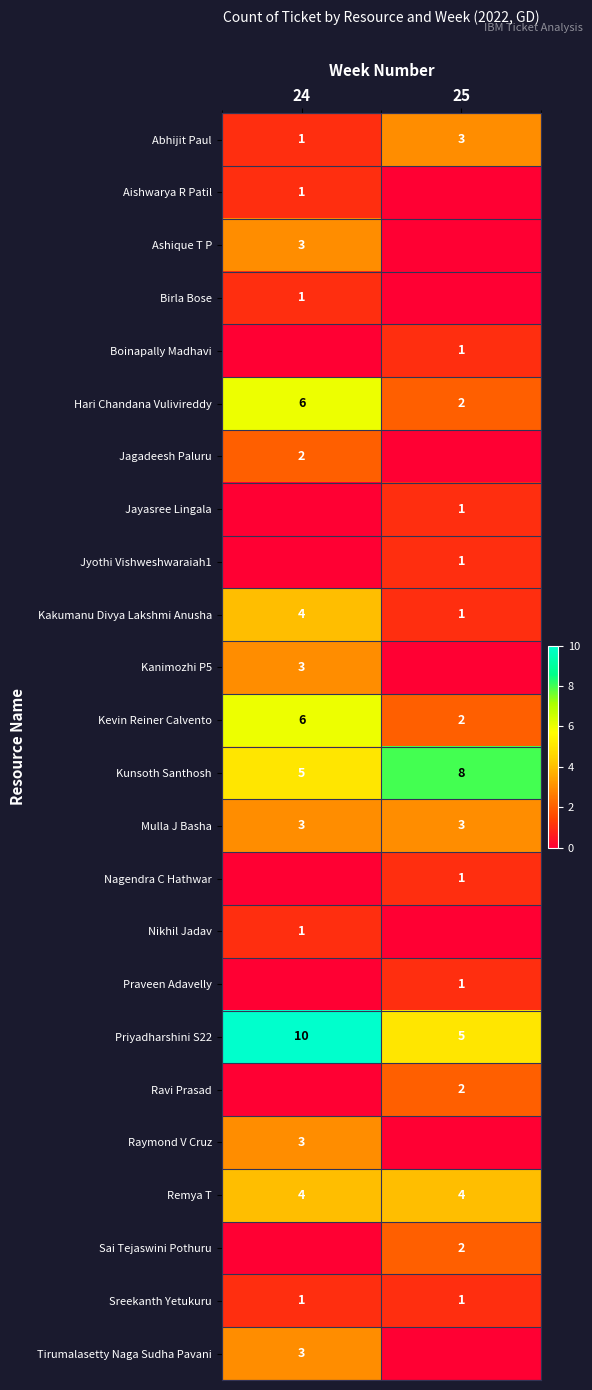

Is the value of Kakumanu Divya Lakshmi Anusha at 24 greater than the value of Sreekanth Yetukuru at 24?

Yes